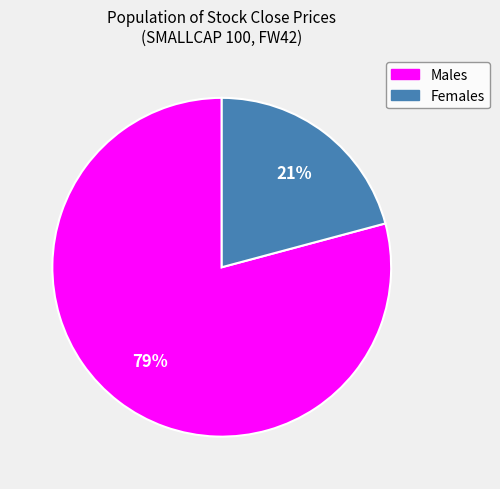

To the nearest percent, what is the difference between the largest and smallest slice percentages?

58%